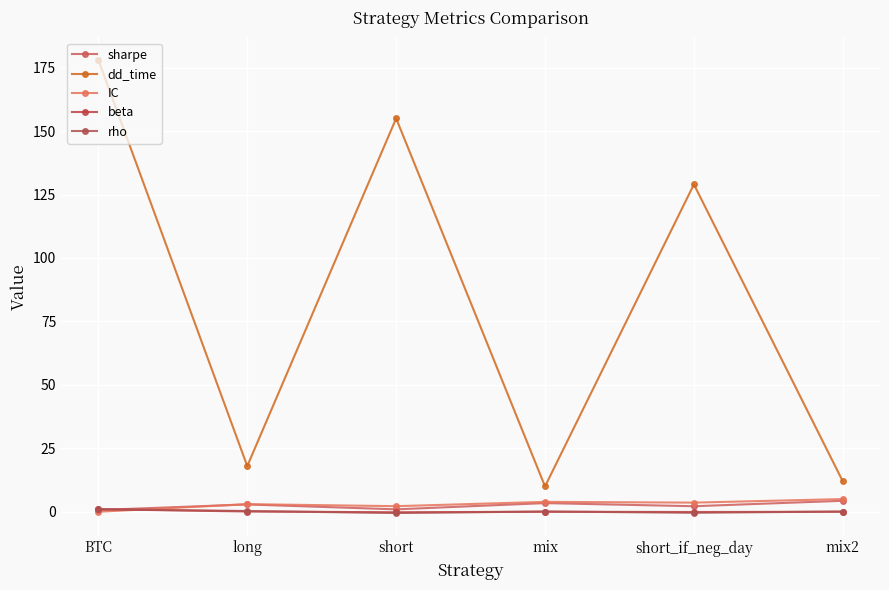

What are all the series names shown in the legend?

sharpe, dd_time, IC, beta, rho